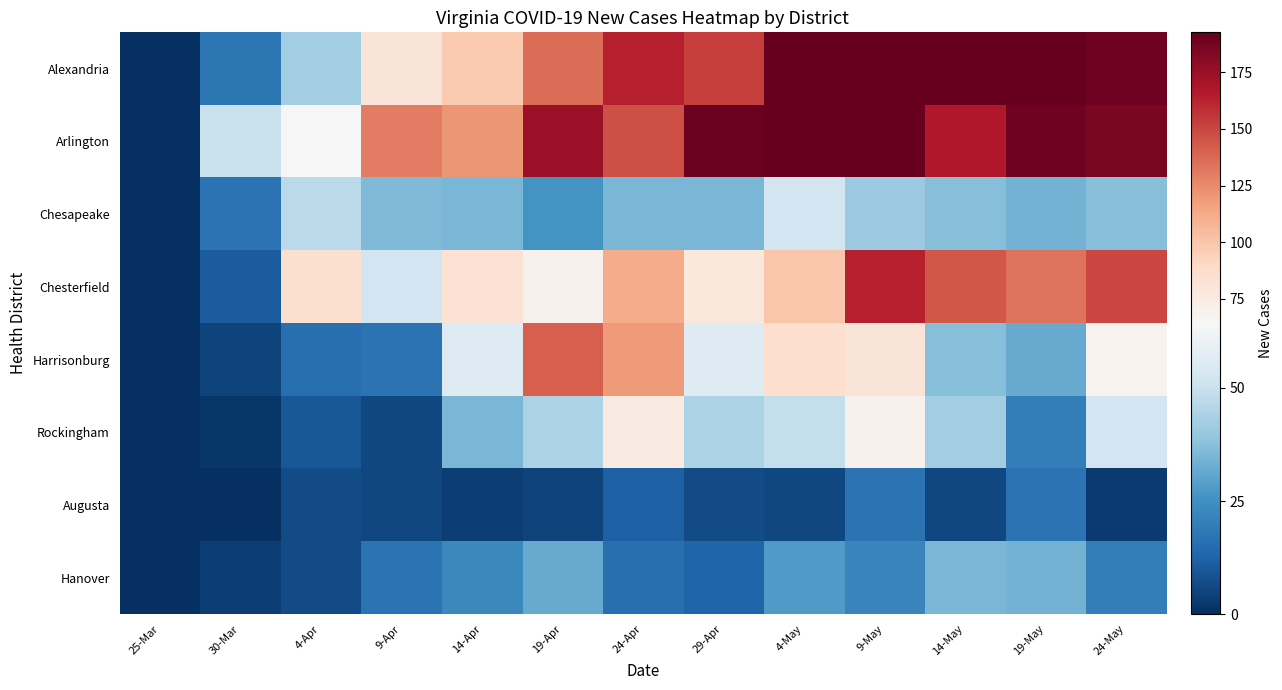

Which series has the widest spread of values?

Alexandria